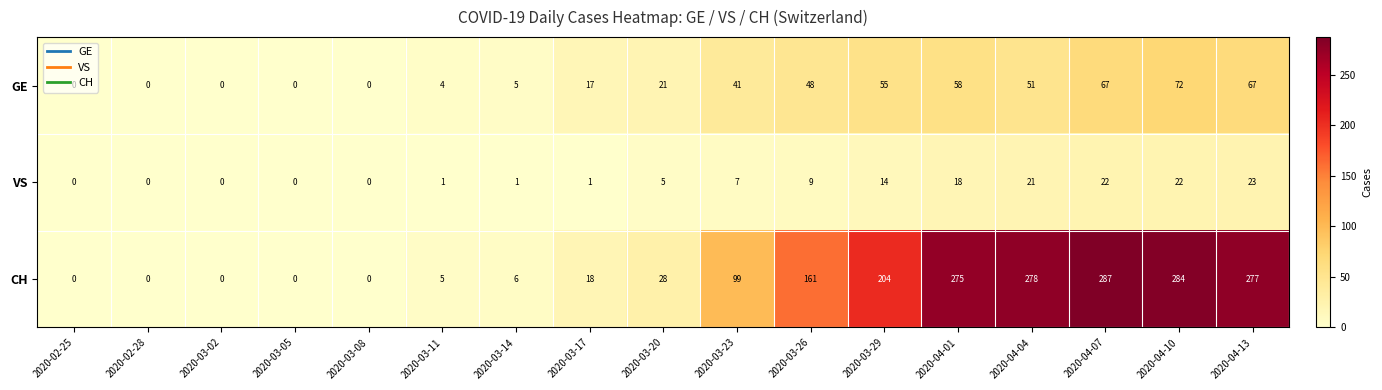

Which series has the largest range (max minus min)?

CH